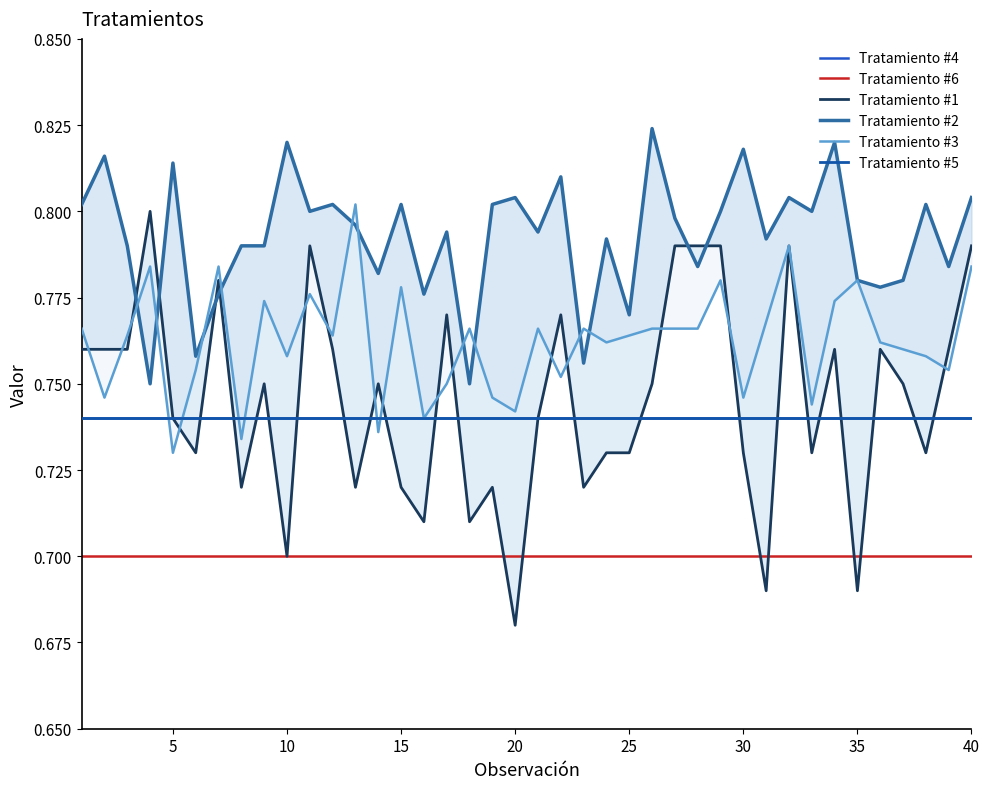

True or false: Tratamiento #3 has more than 0 points higher than both neighbors.

True